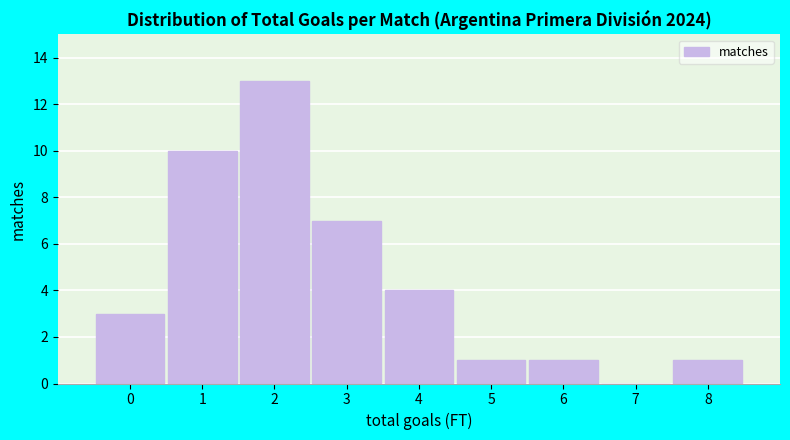

Reading left to right, what are all the values shown in this chart?

0=3	1=10	2=13	3=7	4=4	5=1	6=1	7=0	8=1